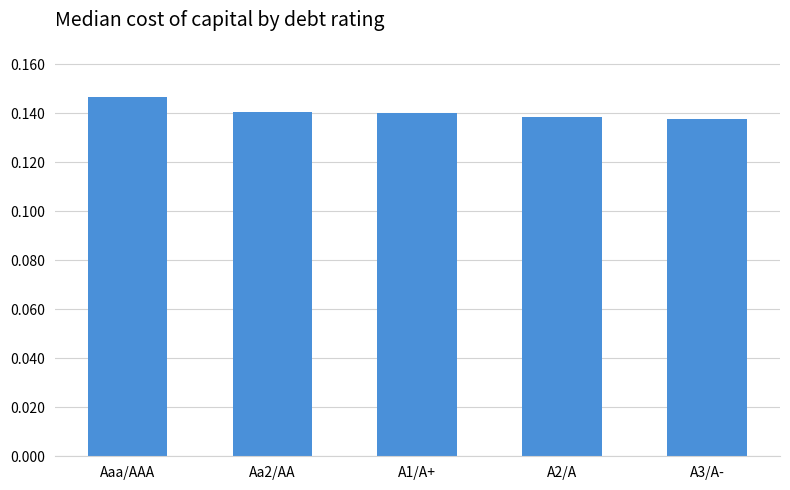

The chart shows a value of 0.0 at A3/A-. True or false?

False